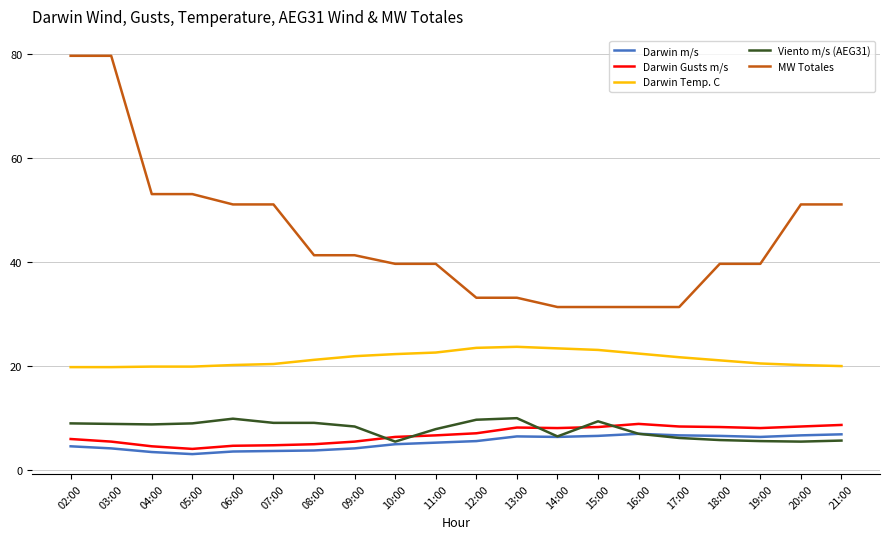

What is the total value across all series at 05:00?

89.1